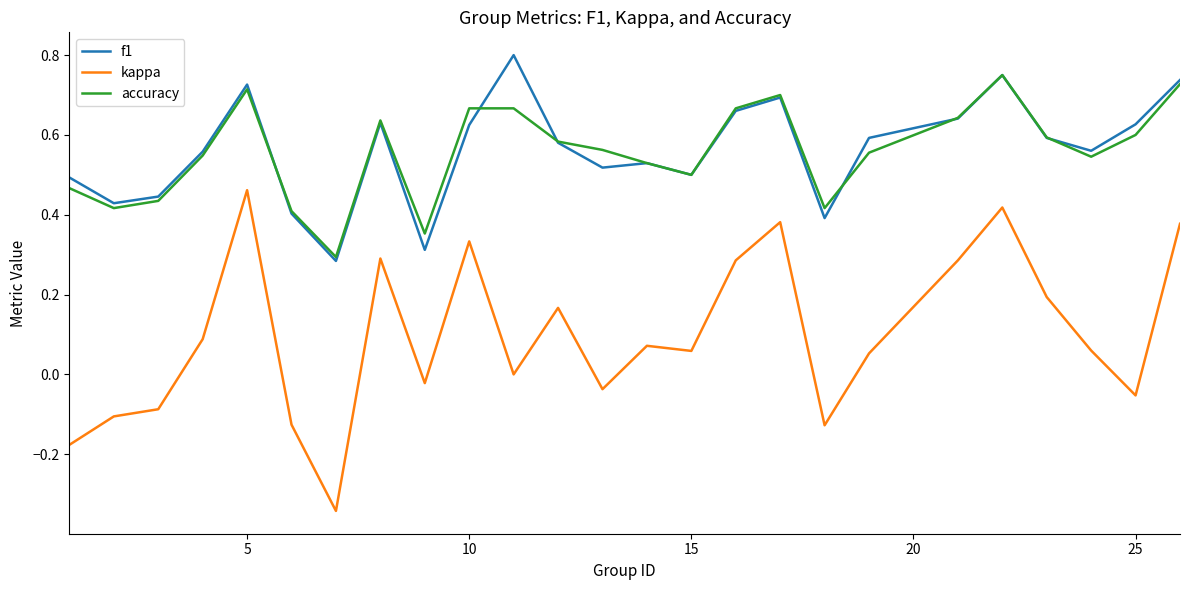

What is the sum of all kappa values?

2.4